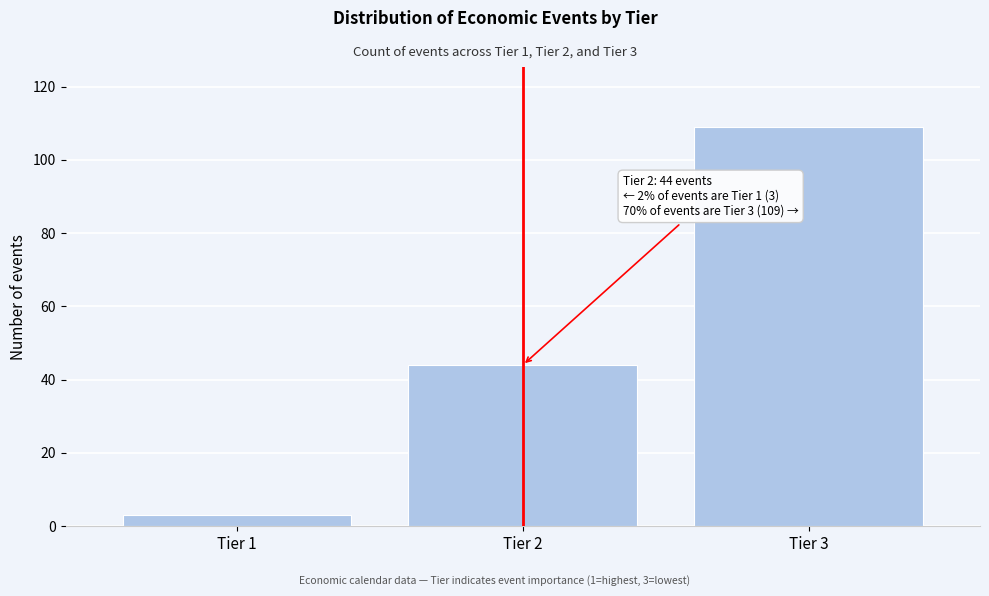

Reading right to left, what are all the values shown in this chart?

109	44	3